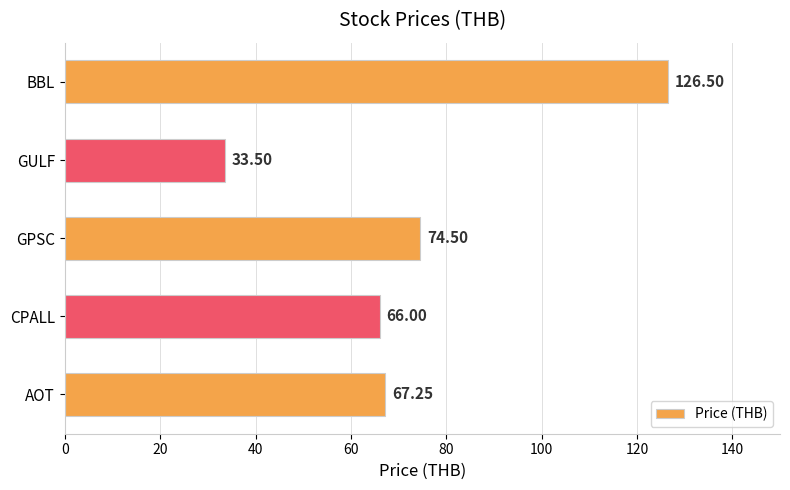

List the labels in order of value, smallest first.

GULF, CPALL, AOT, GPSC, BBL